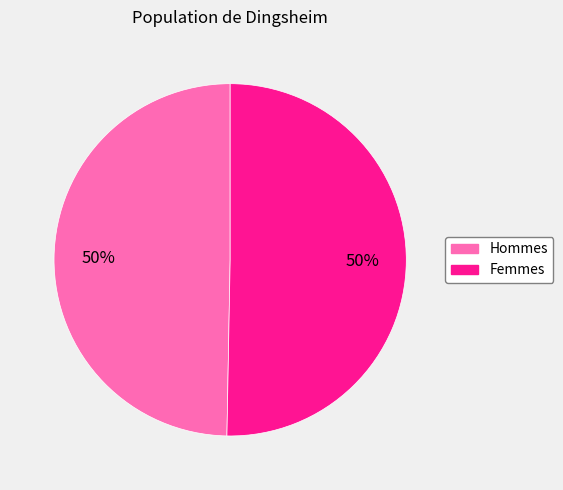

Is the sum of Femmes and Hommes greater than half?

Yes